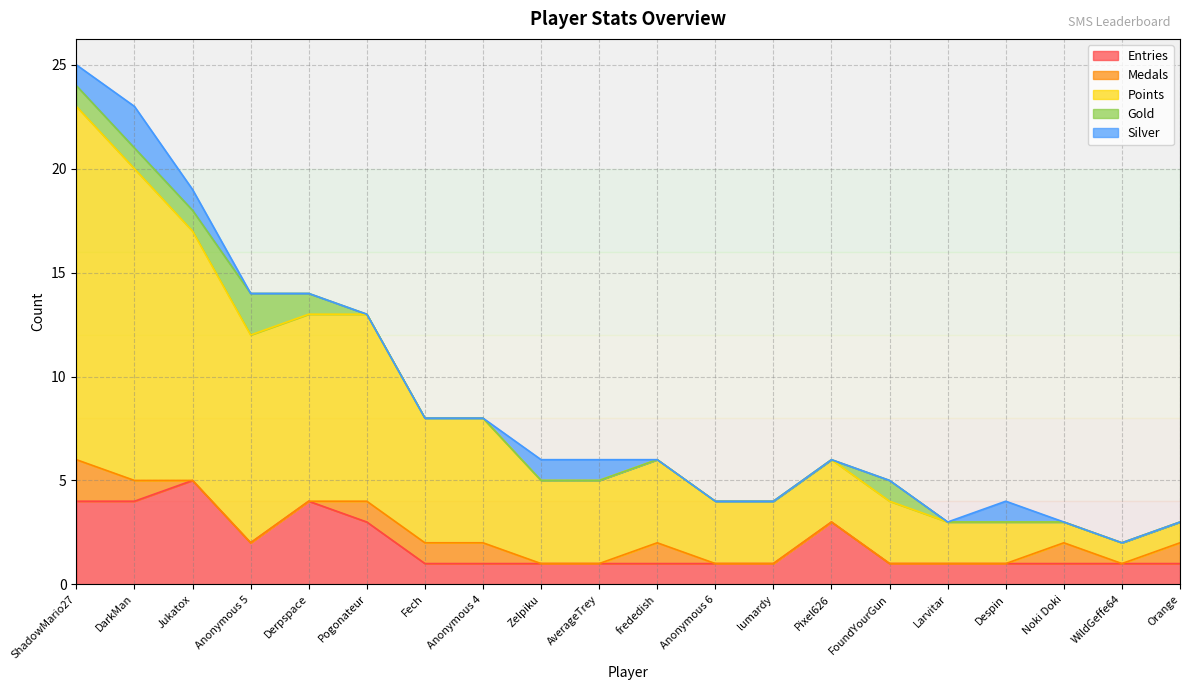

Rank the series at Larvitar from highest to lowest value.

Points, Entries, Medals, Gold, Silver